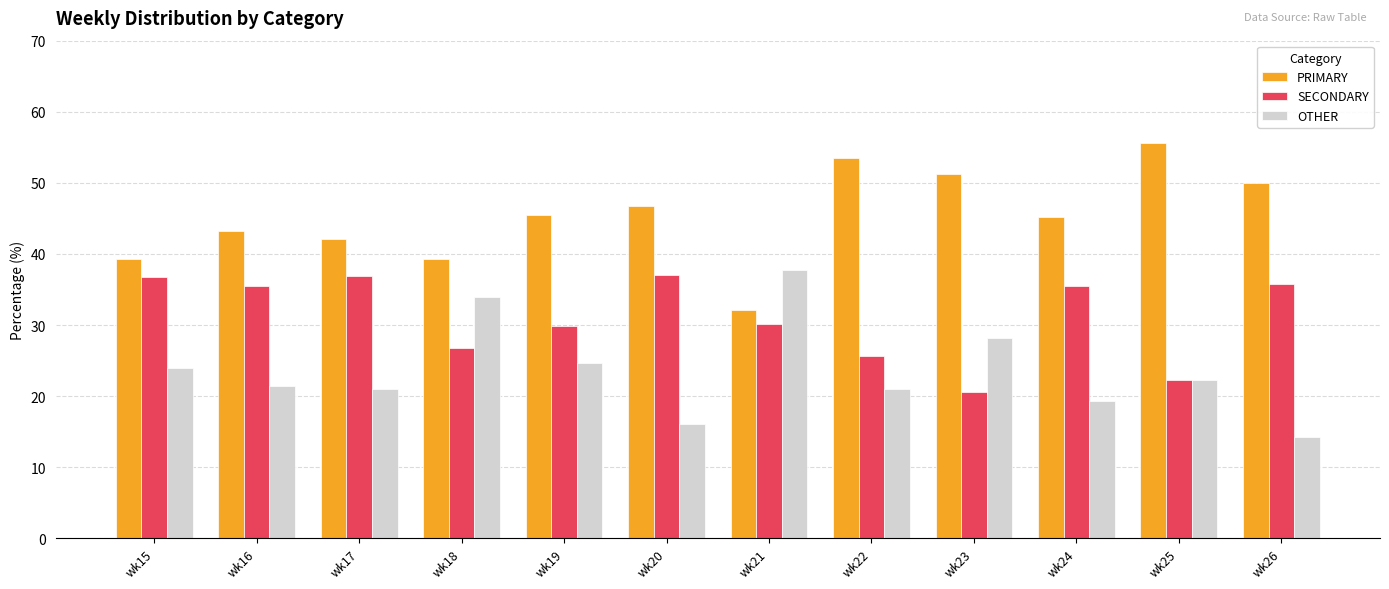

At wk24, list the series in order from largest to smallest.

PRIMARY, SECONDARY, OTHER